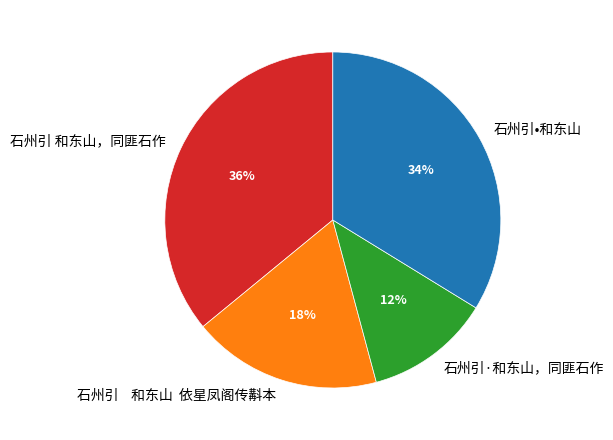

What percentage is the 石州引 和东山，同匪石作 slice, to the nearest percent?

36%